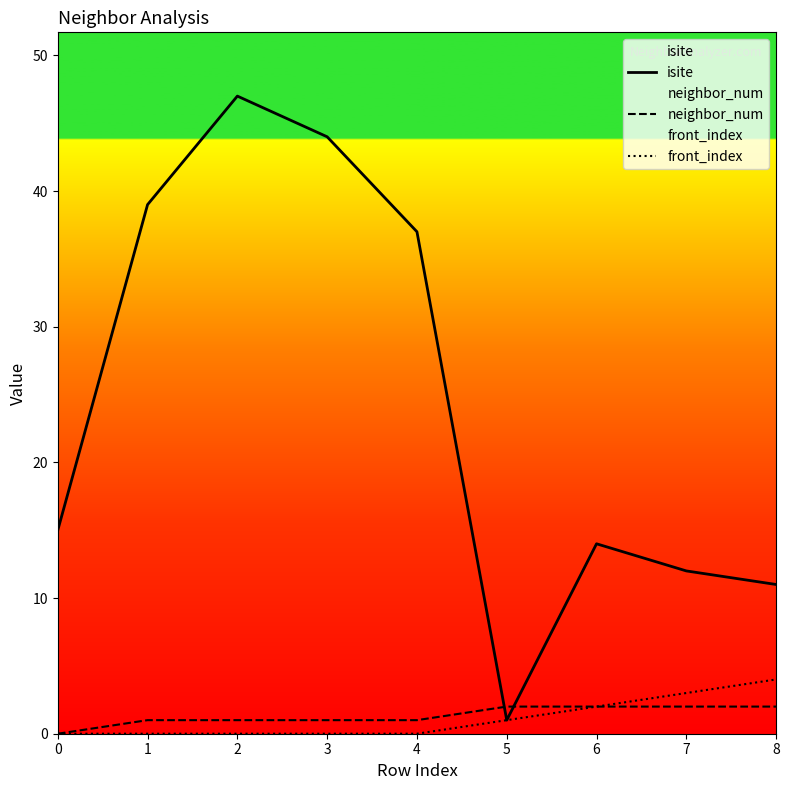

How many times do neighbor_num and isite cross each other?

2